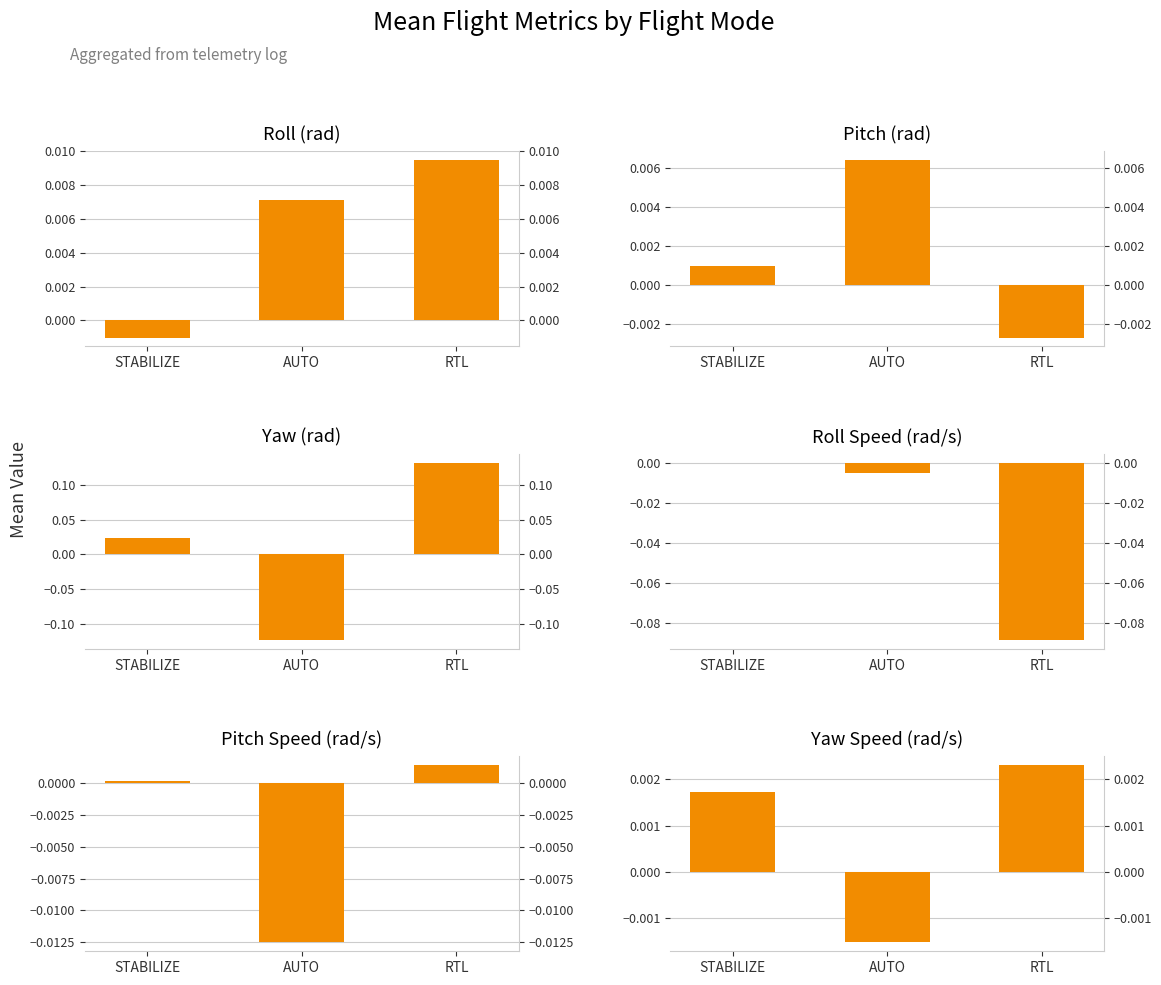

What is the label of the 2nd bar from the left?

AUTO